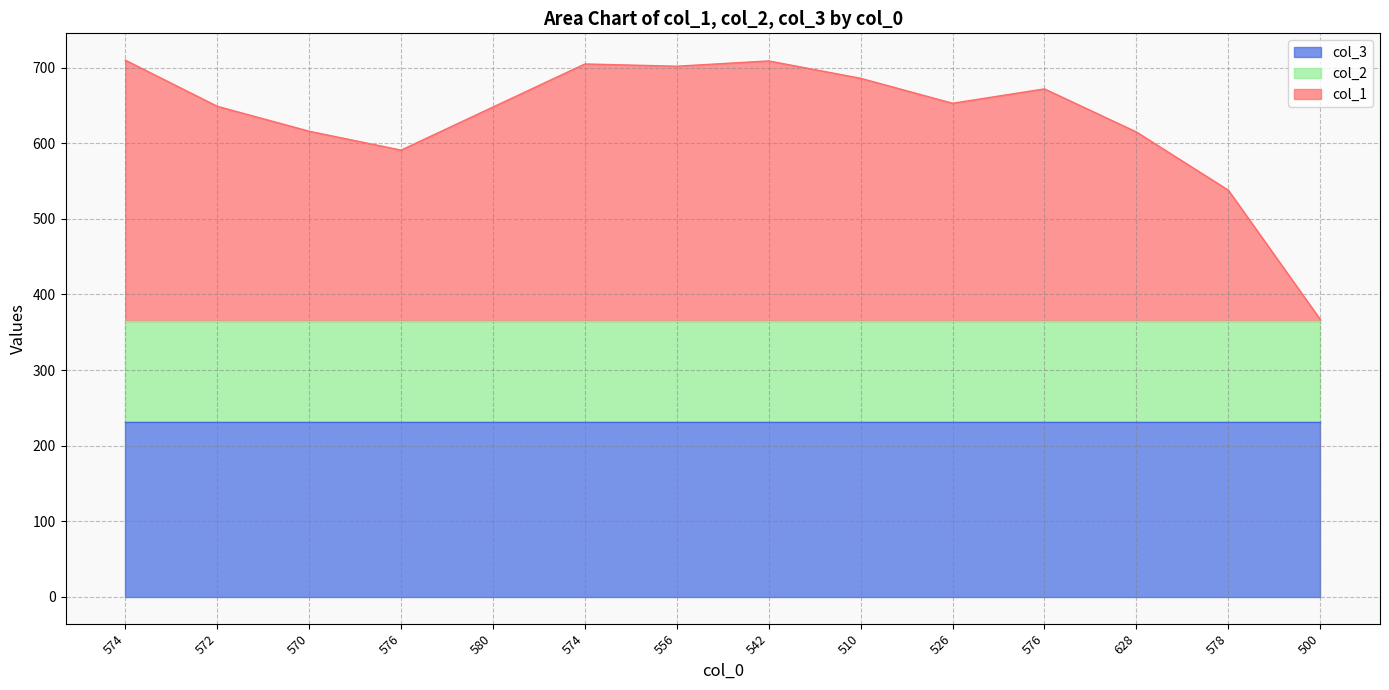

Which category has the lowest value across all series?

500